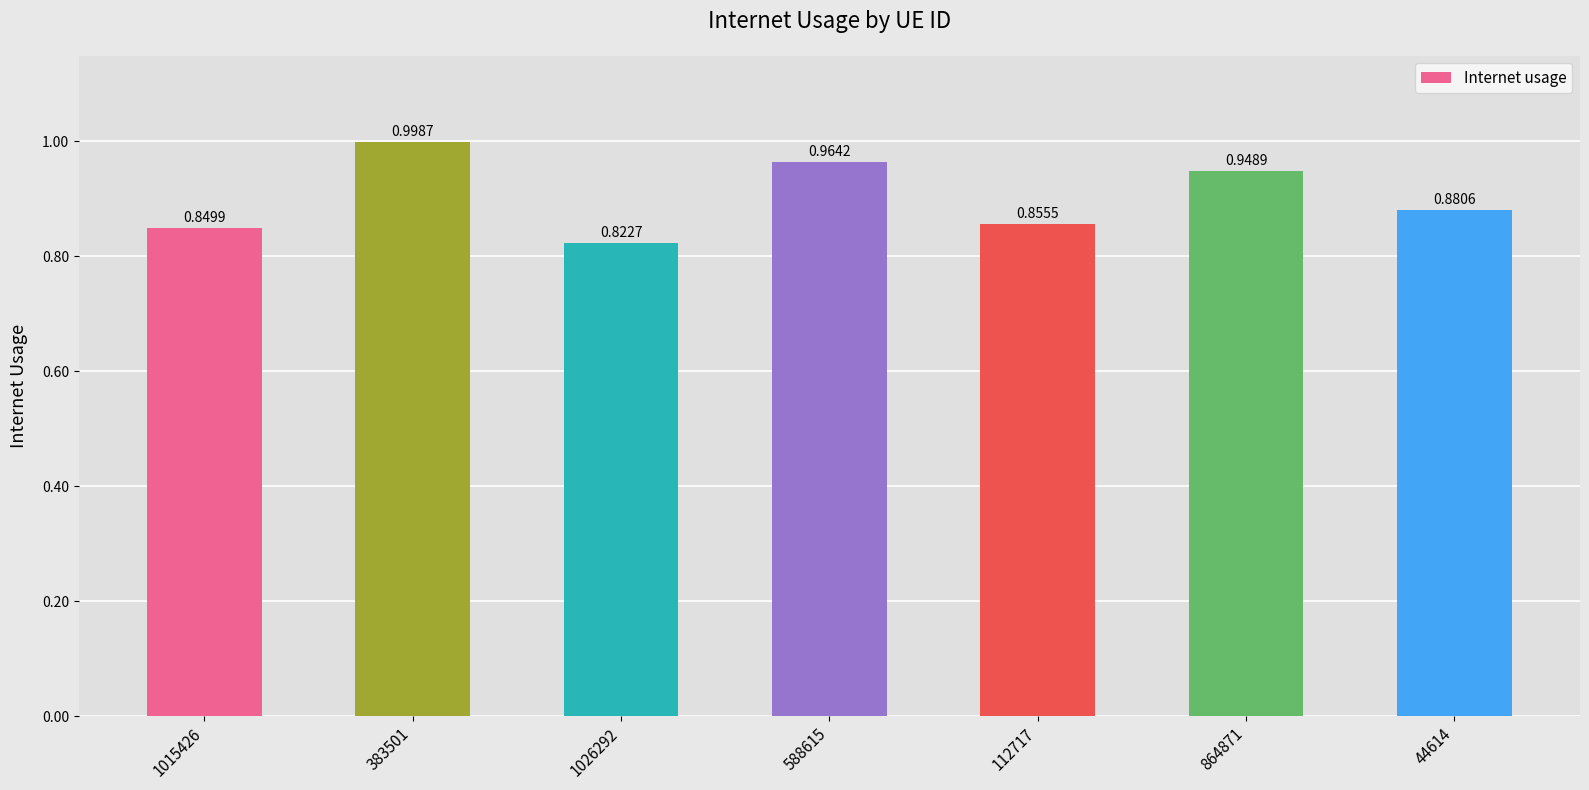

Rank the categories by value from highest to lowest.

383501, 588615, 864871, 44614, 112717, 1015426, 1026292